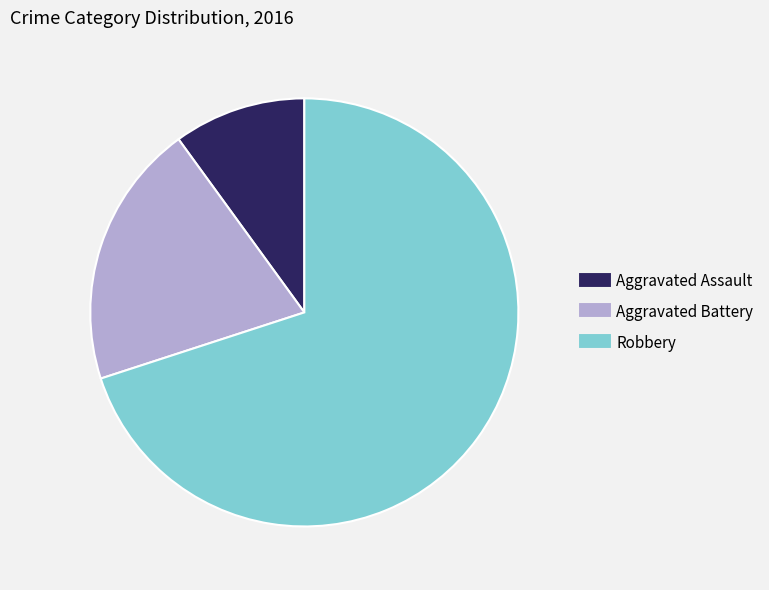

Between Aggravated Assault and Aggravated Battery, which is larger?

Aggravated Battery